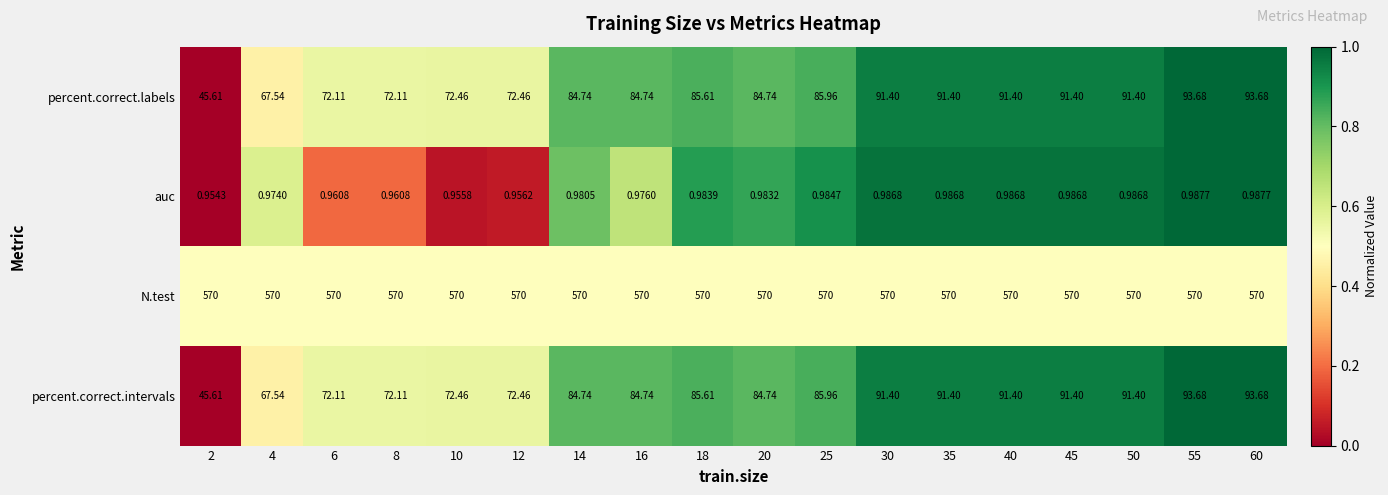

Which series has the largest total across all categories?

N.test